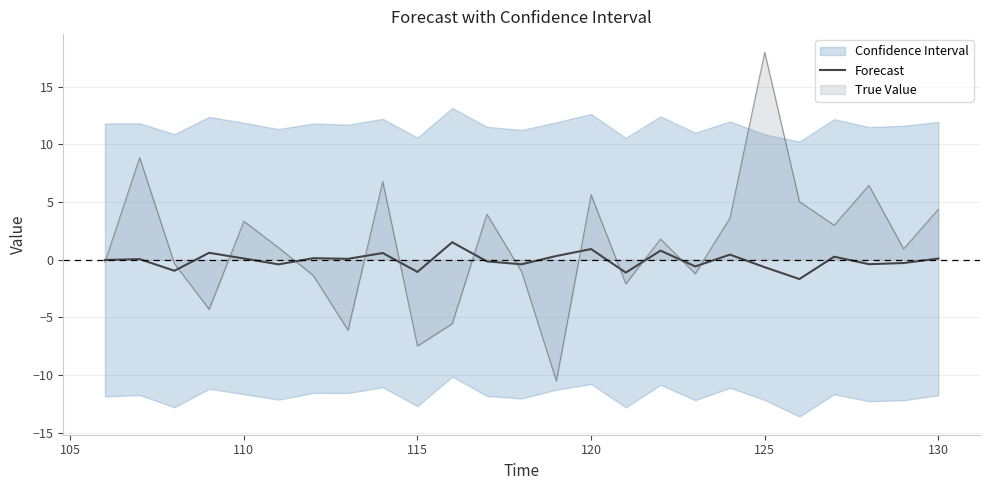

True or false: there are more than 1 points higher than both neighbors.

True